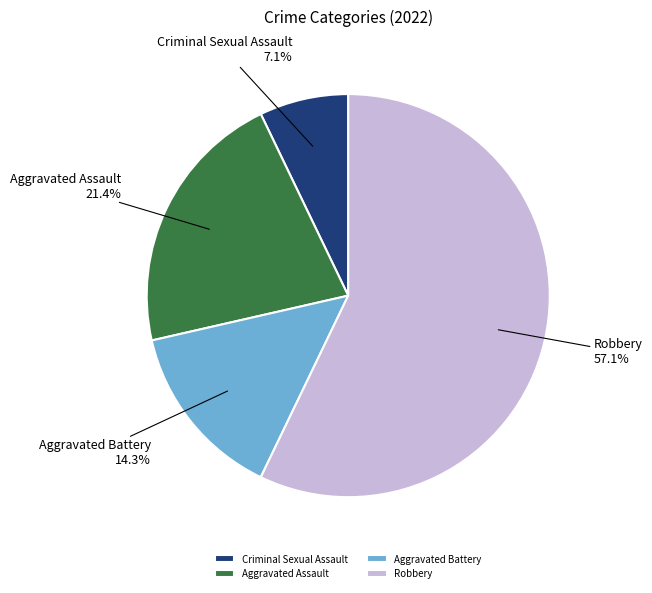

Is it true that Aggravated Battery is 20% of the pie?

False